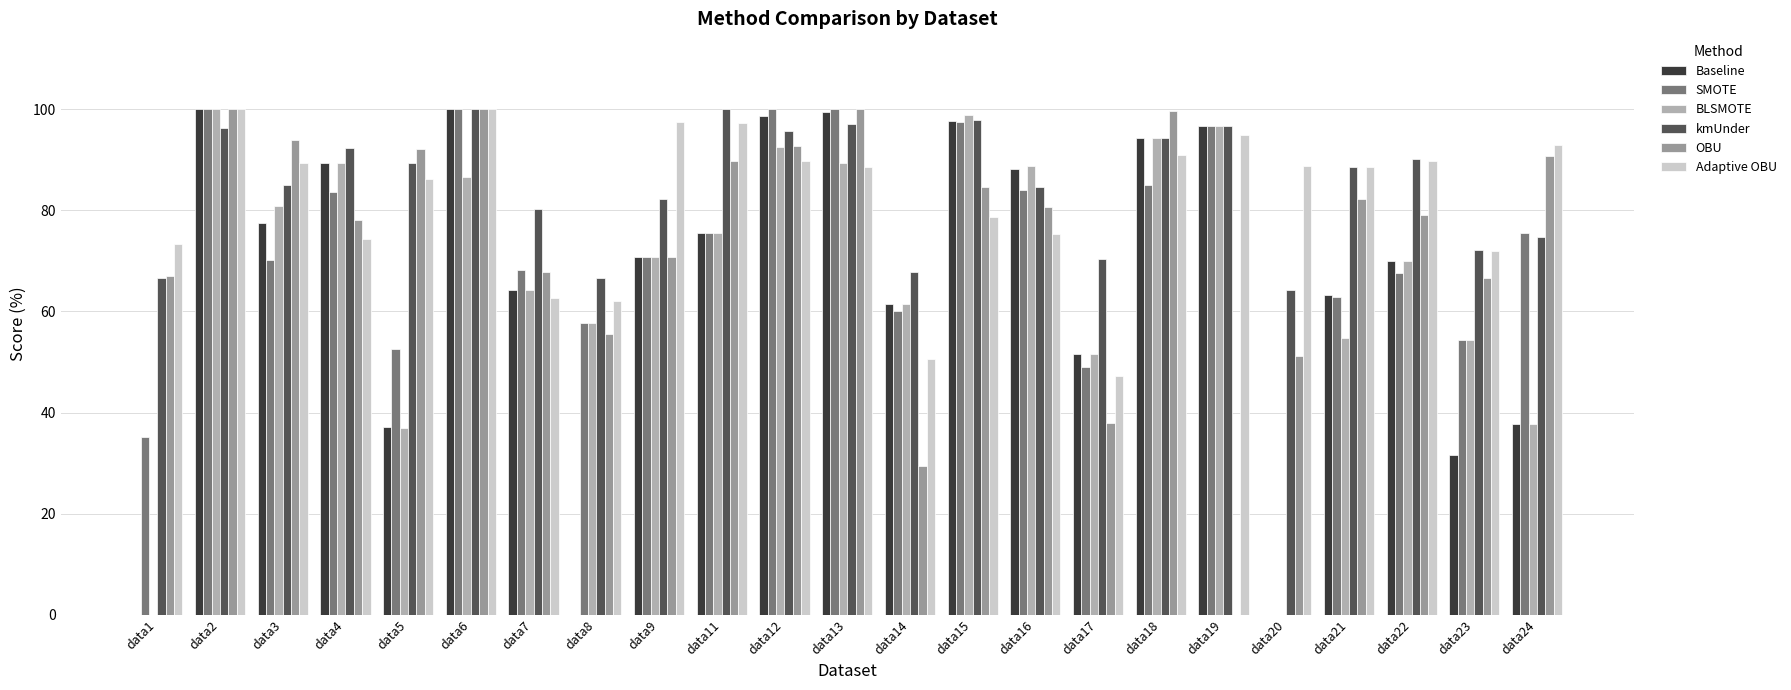

What is the value of the Baseline bar at the 18th from the left?

96.7